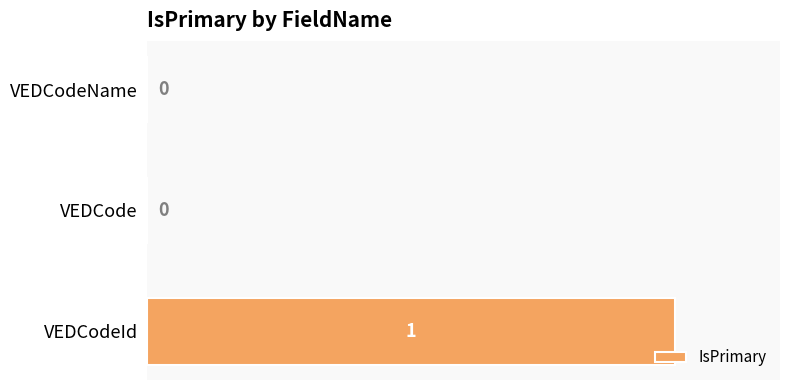

Are the bars grouped side by side (vs. stacked)?

No